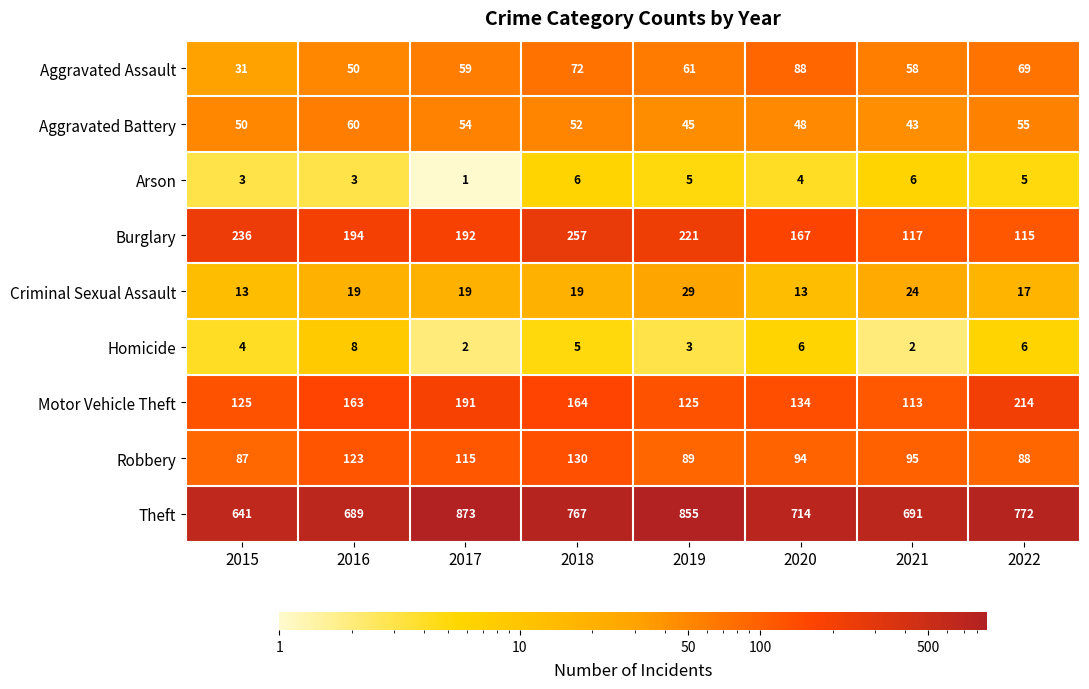

At which label does Burglary reach its peak?

2018